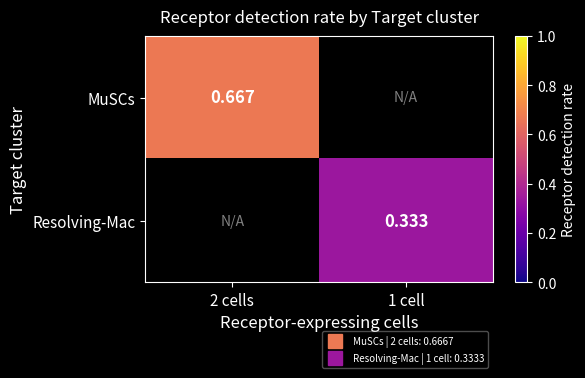

Is it true that Resolving-Mac equals 0.5 at 1 cell?

False